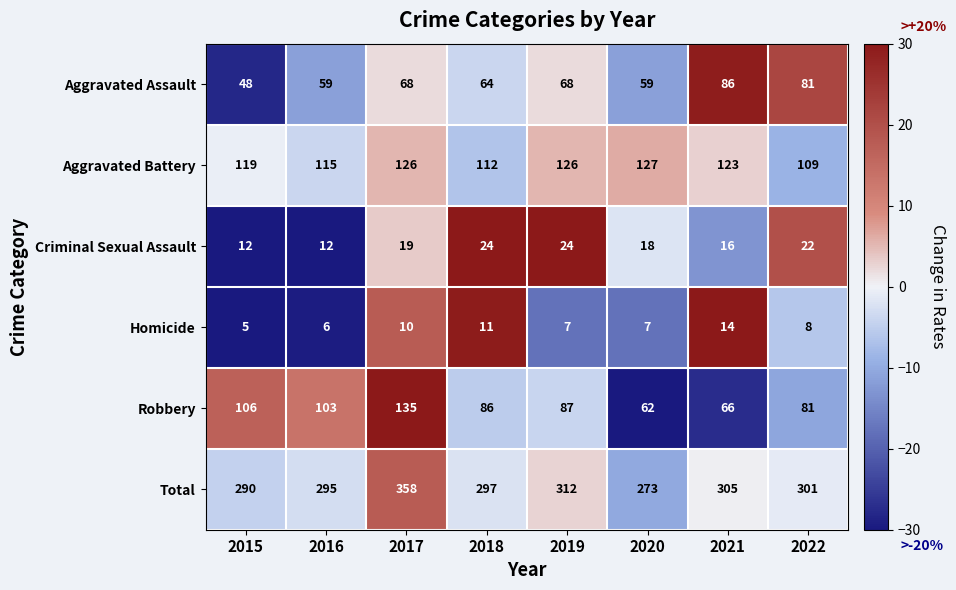

Rank the series by their maximum value, from lowest to highest.

Homicide, Criminal Sexual Assault, Aggravated Assault, Aggravated Battery, Robbery, Total